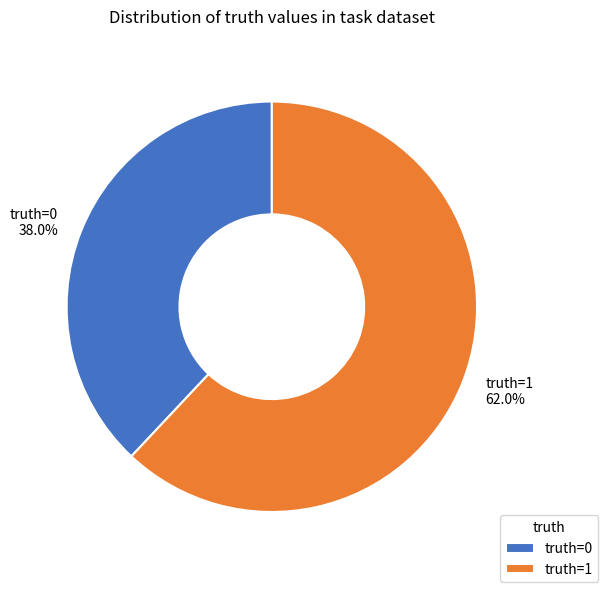

Which category accounts for the majority?

truth=1